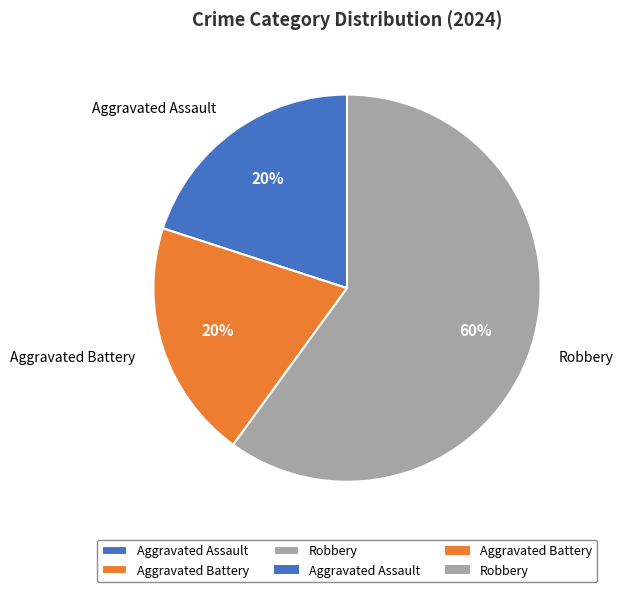

What percentage is the Aggravated Assault slice, to the nearest percent?

20%